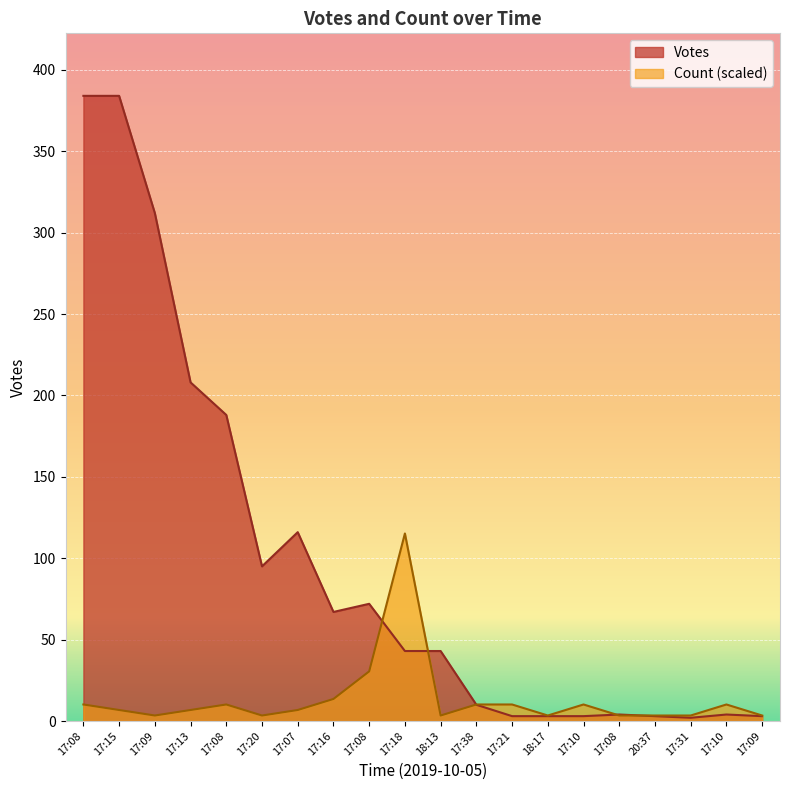

True or false: Count has more than 2 points higher than both neighbors.

True